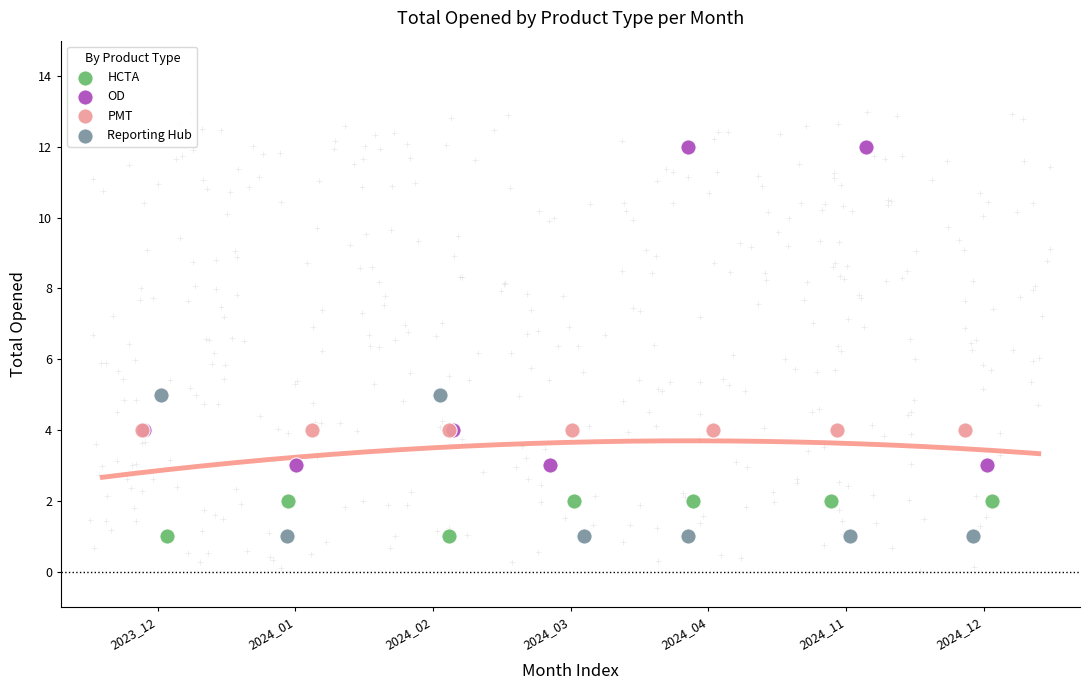

Which series reaches the maximum Y coordinate?

OD